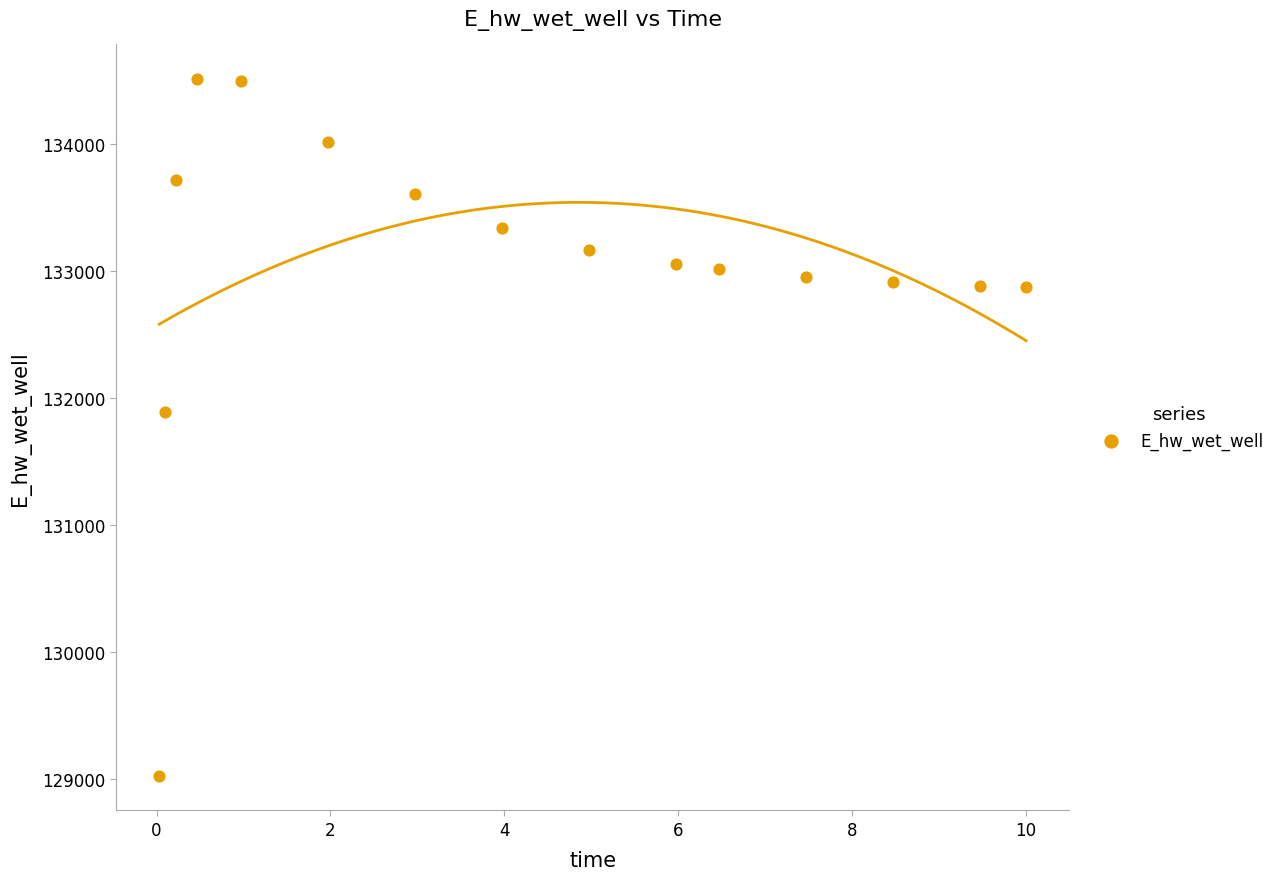

What Y value in the scatter plot is closest to 131766?

131885.6